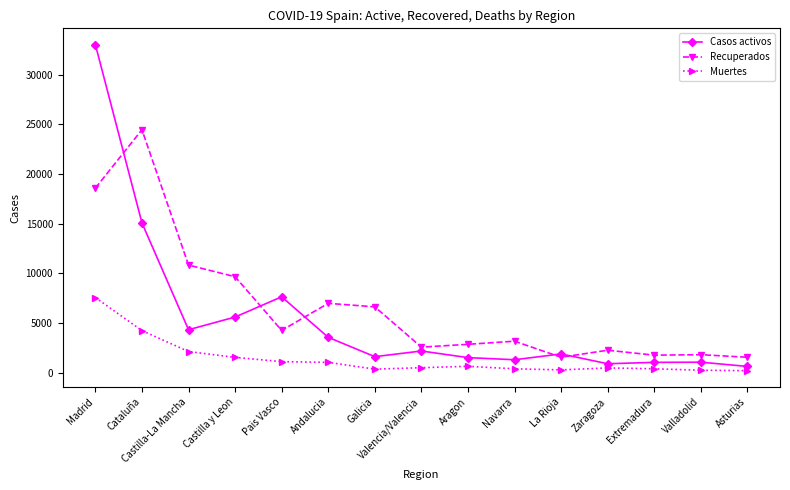

What is the lowest value of the Recuperados series?

1565